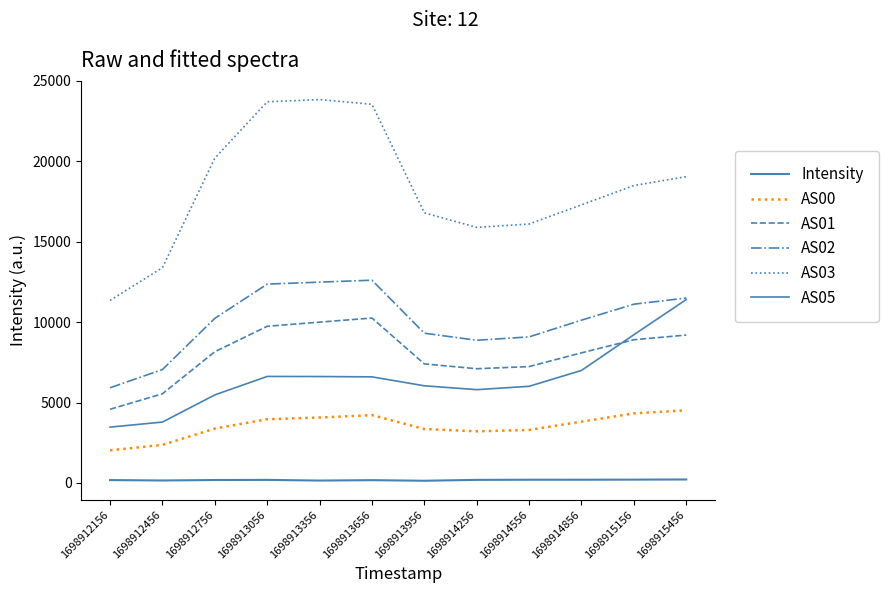

Does the chart have visible grid lines?

No